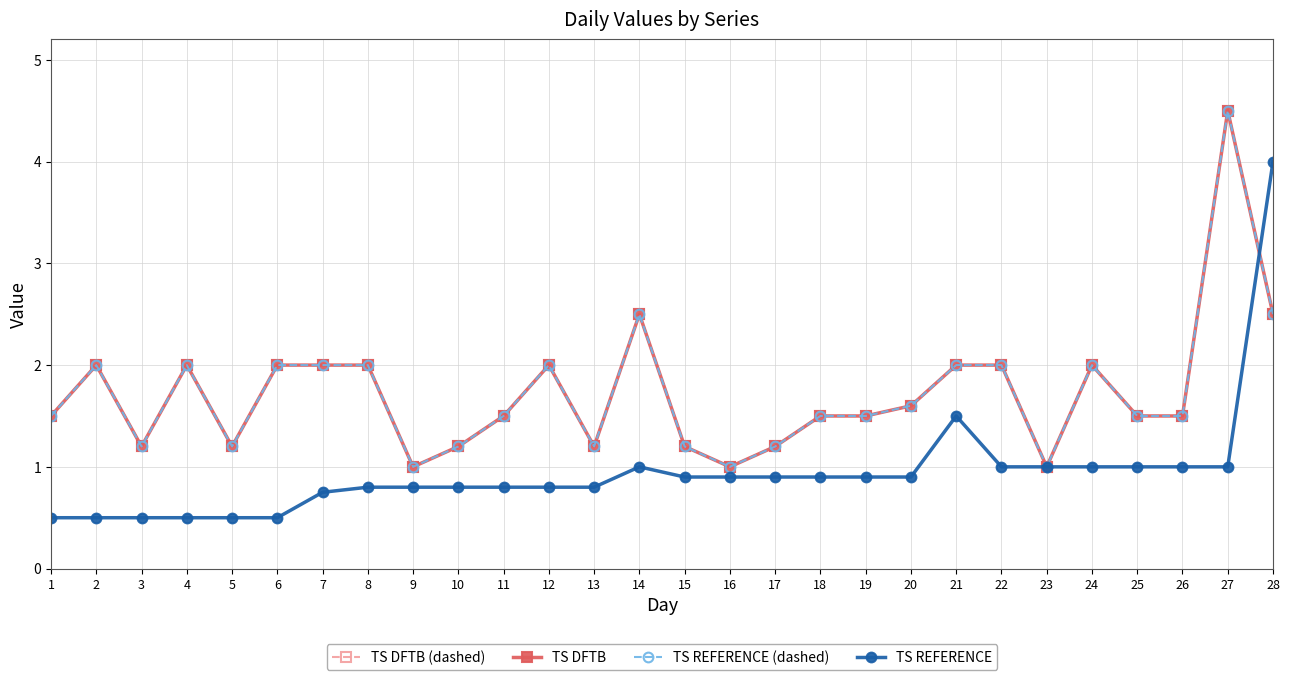

Is this an area chart (filled region under the line)?

No